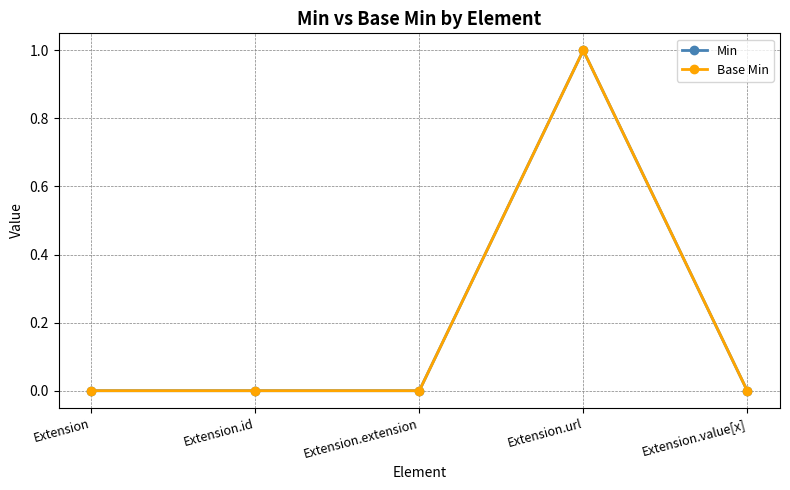

Is this an area chart (filled region under the line)?

No